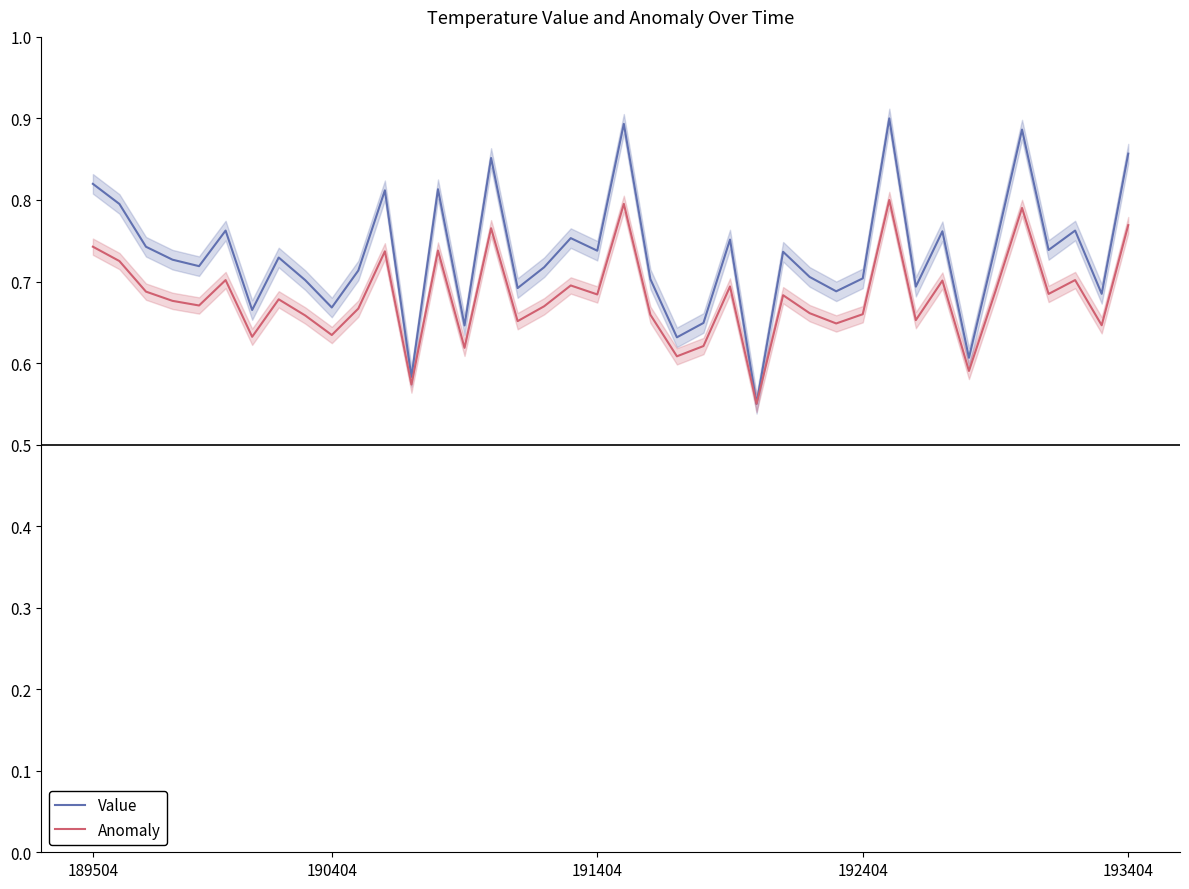

Between 33 and 23, which is larger?

23